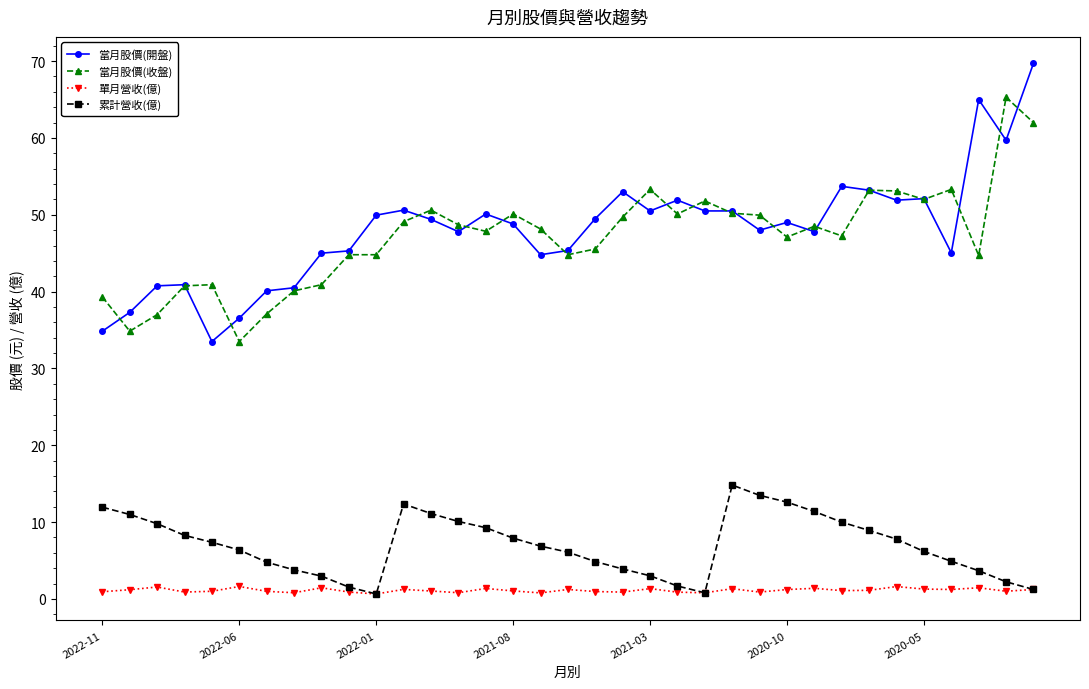

Which series has the largest range (max minus min)?

當月股價(開盤)